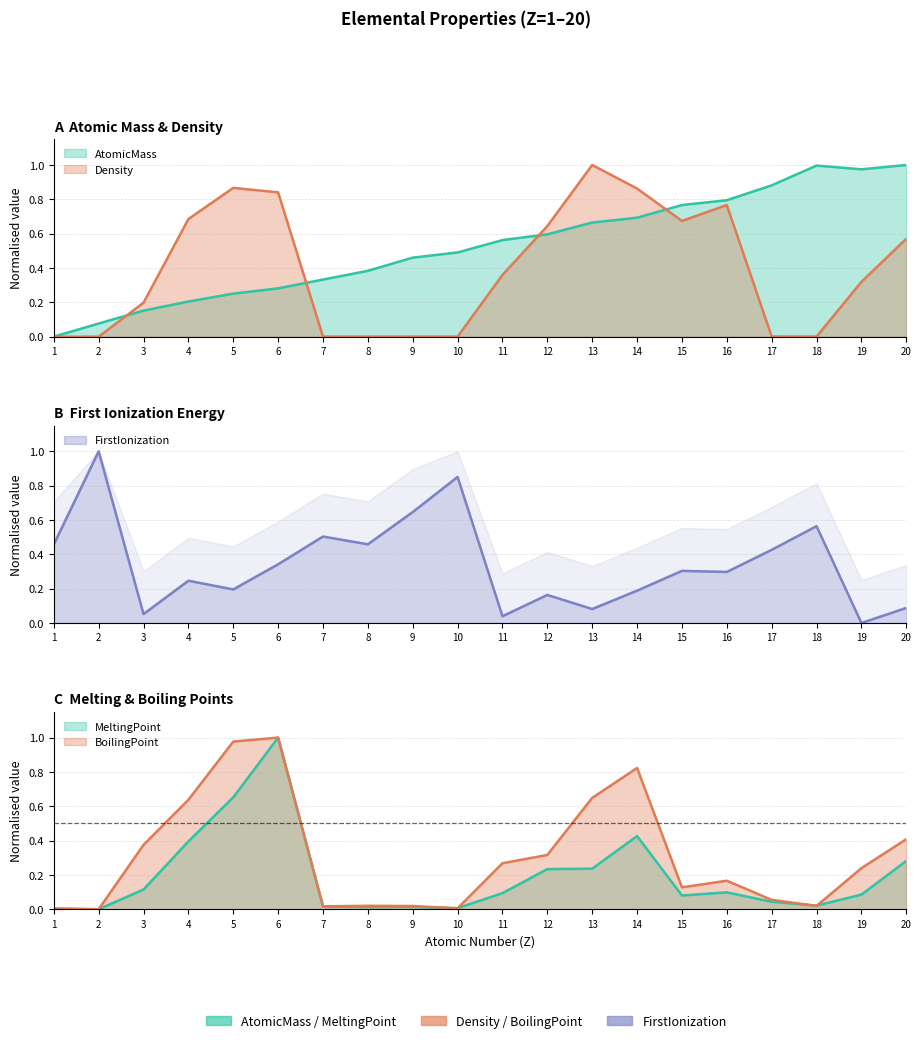

Is it true that FirstIonization equals 0.1 at 12?

False